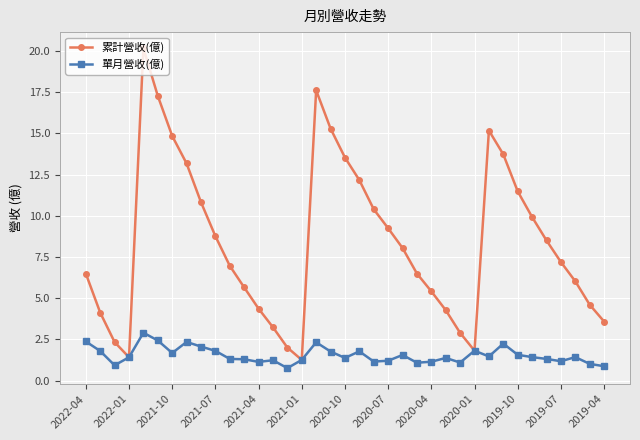

Which series has the largest range (max minus min)?

累計營收(億)